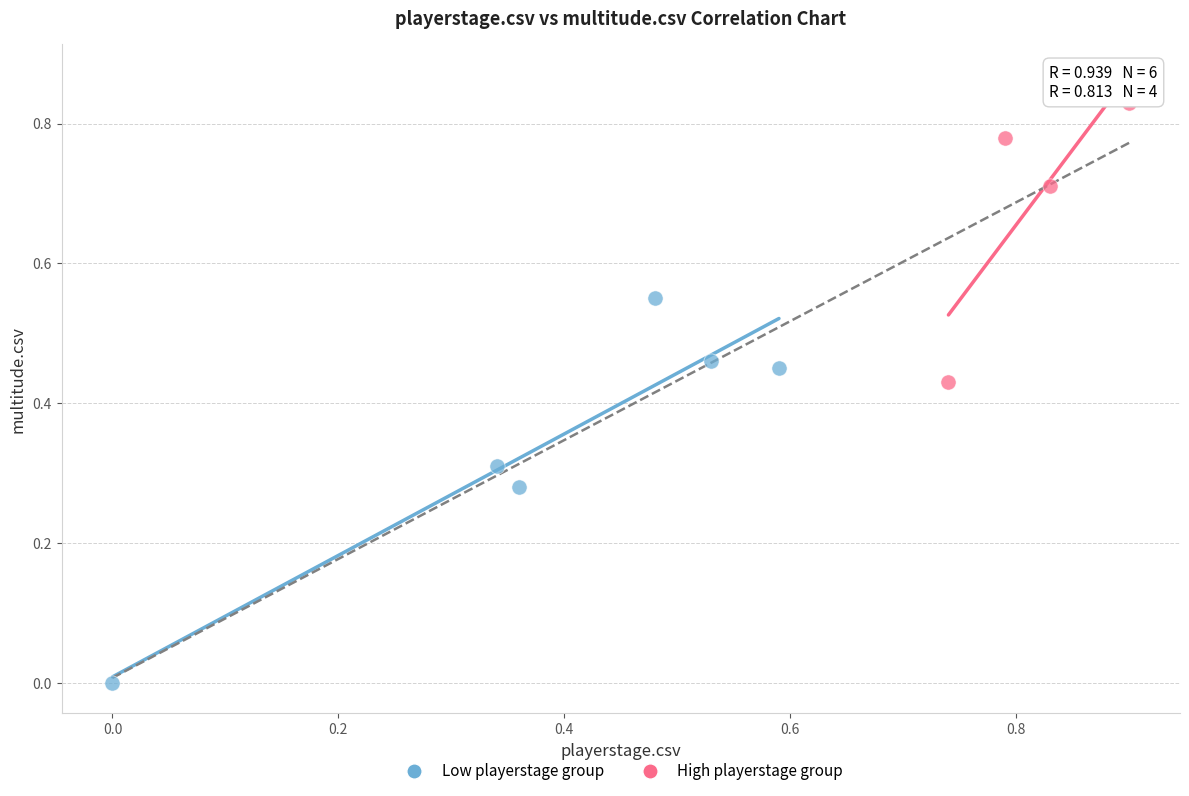

Which series reaches the maximum Y coordinate?

High playerstage group